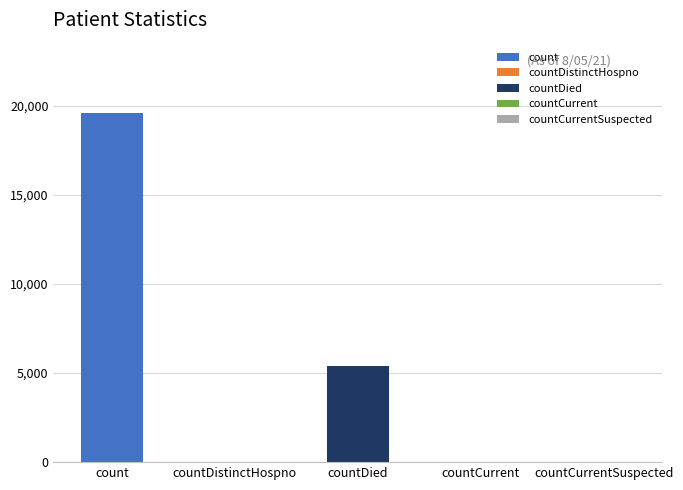

Count the number of categories in the chart.

5